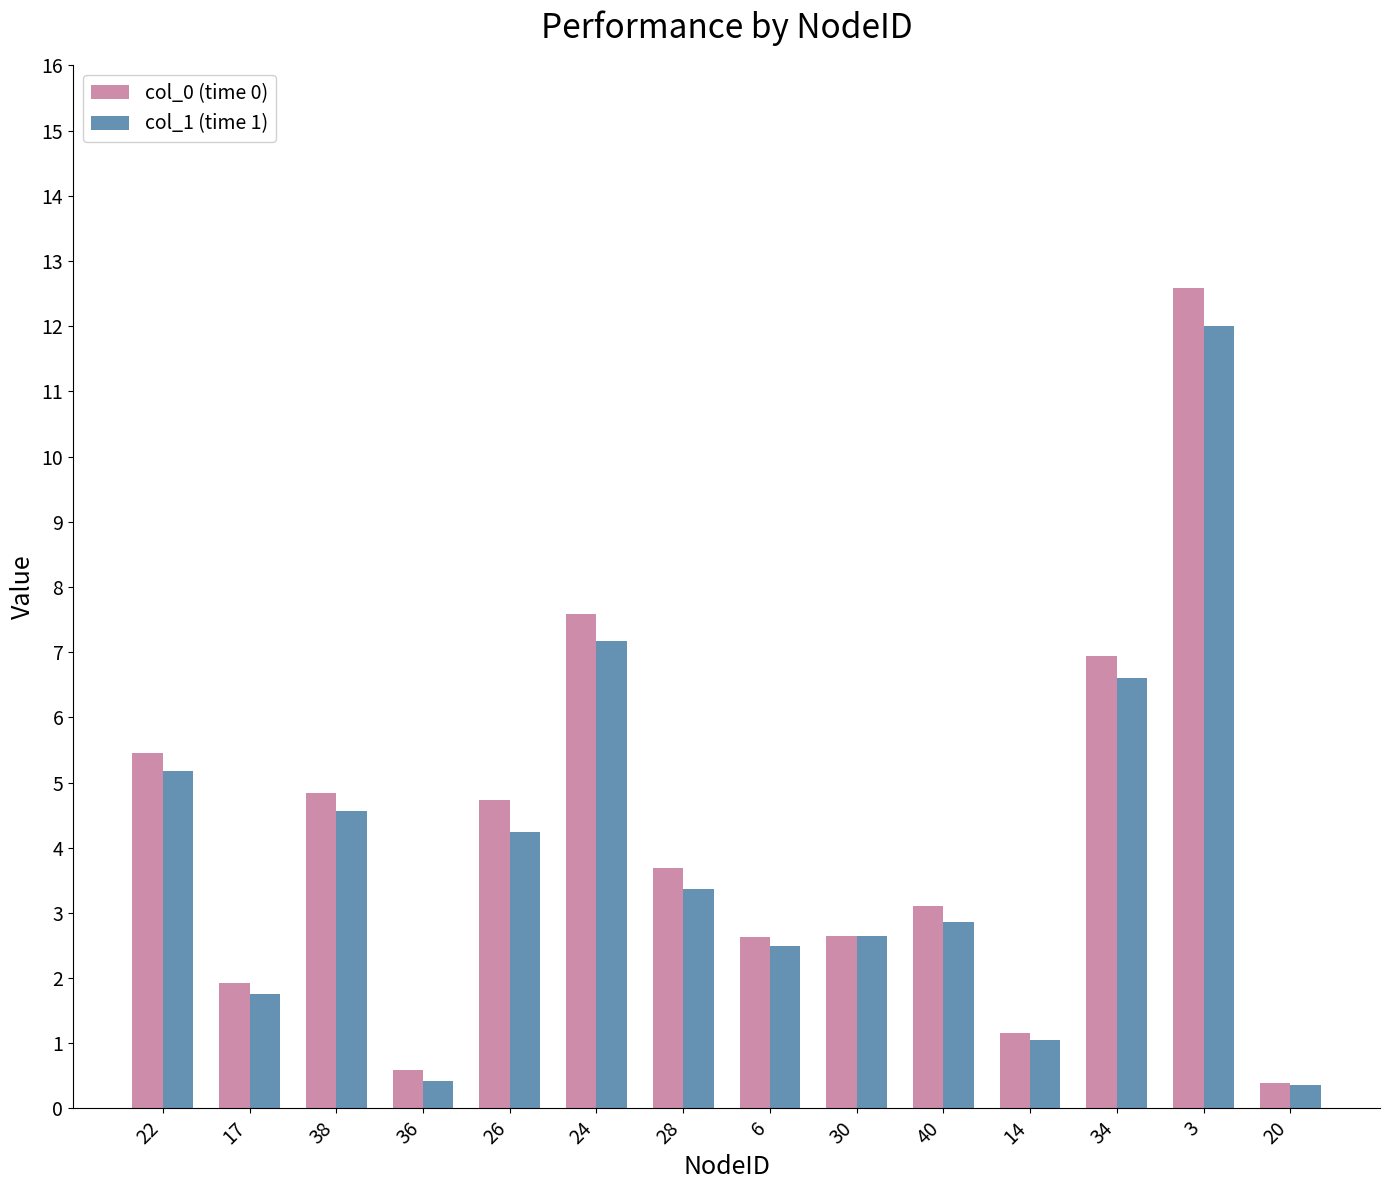

Rank the series by their maximum value, from lowest to highest.

col_1 (time 1), col_0 (time 0)